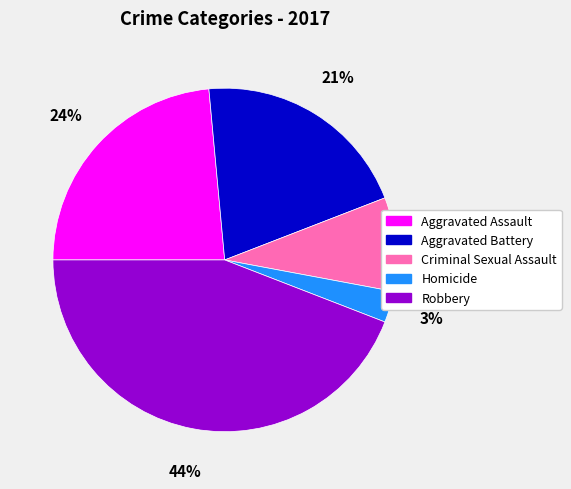

Do Homicide and Aggravated Assault together represent more than half of the pie?

No